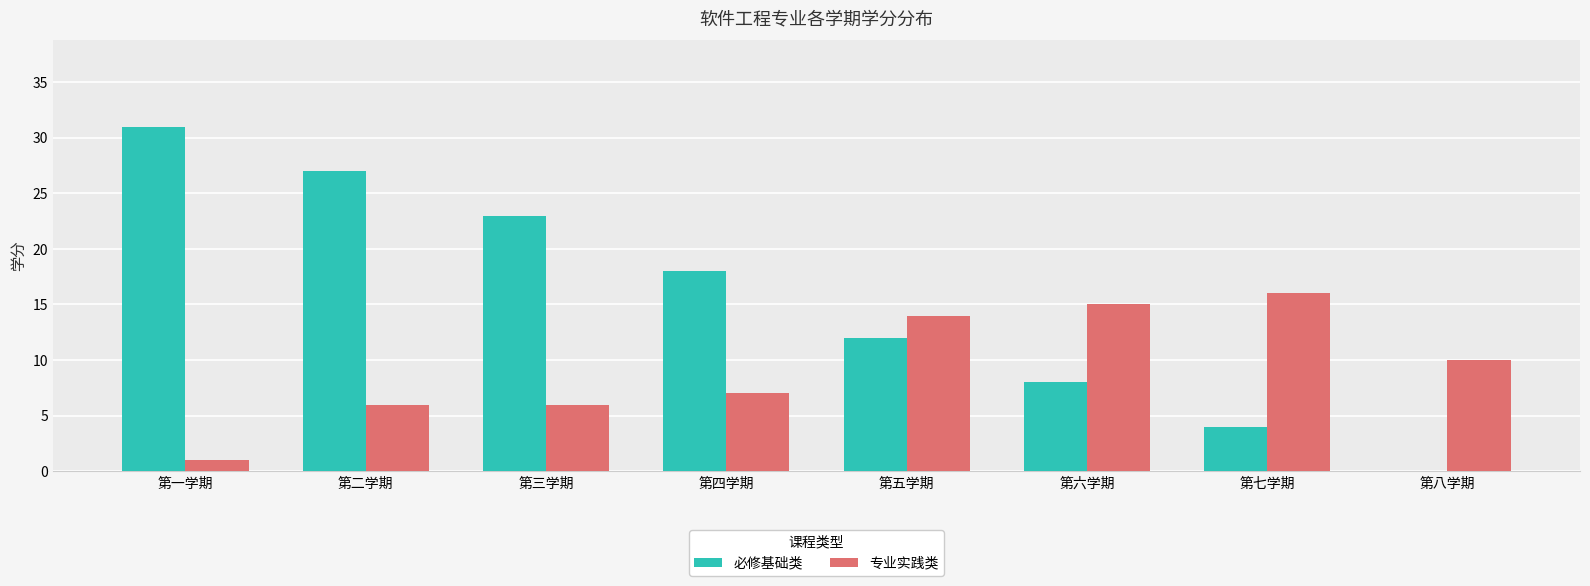

Count the 必修基础类 values in the range 8 to 27.

5